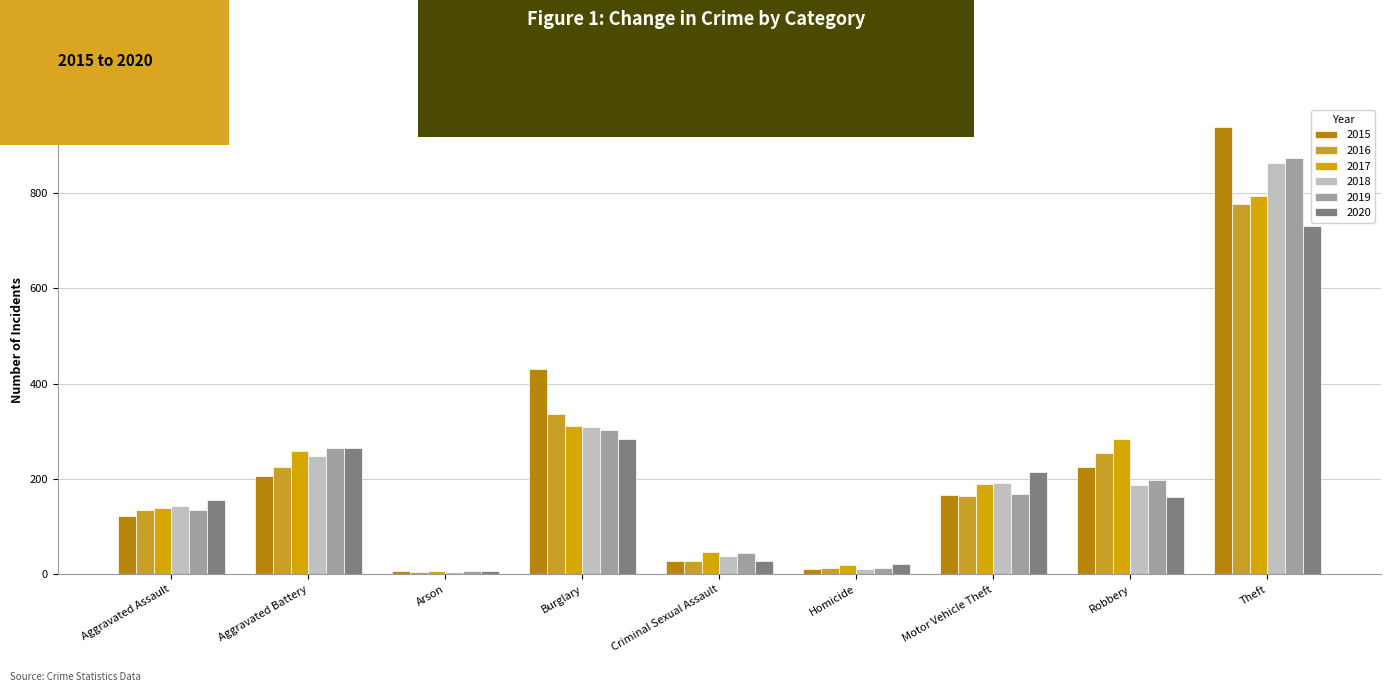

Where does the 2017 series first go above 189?

Aggravated Battery